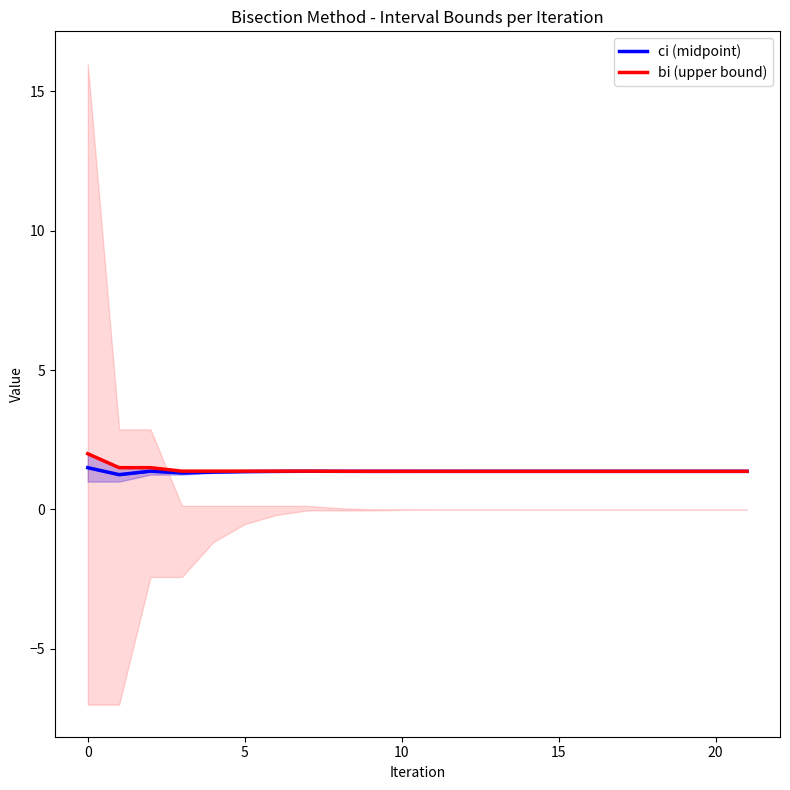

The ci (midpoint) series shows 2.2 at 5. True or false?

False